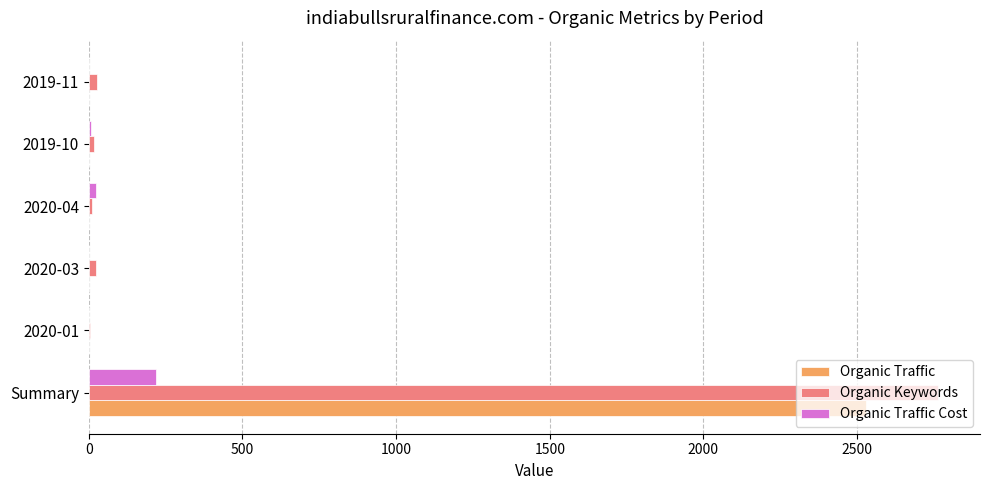

Which series has the widest spread of values?

Organic Keywords